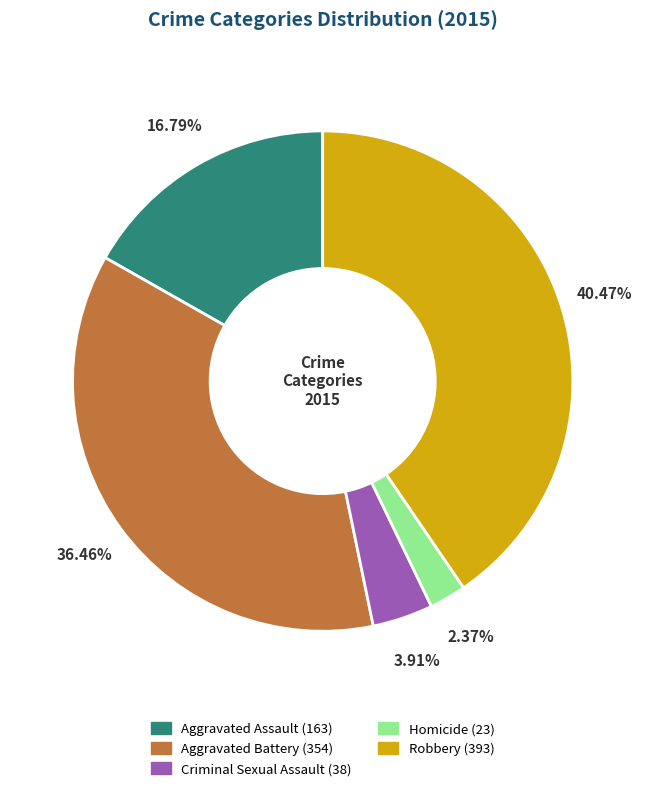

Does Homicide account for over 50% of the chart?

No